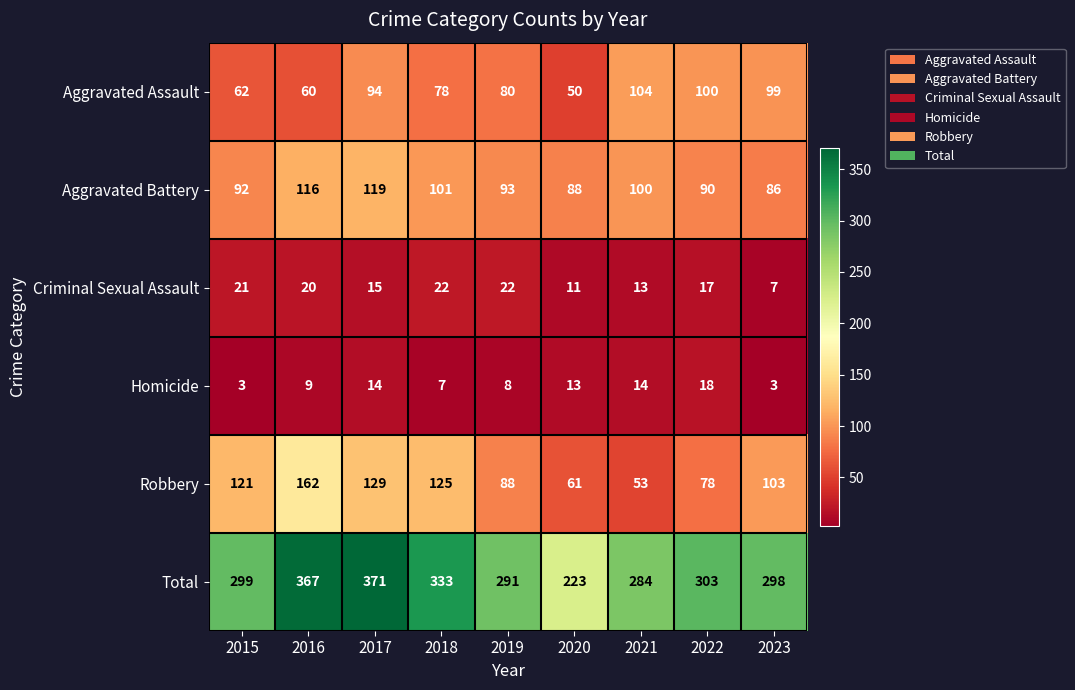

At which label does Aggravated Battery reach its minimum?

2023